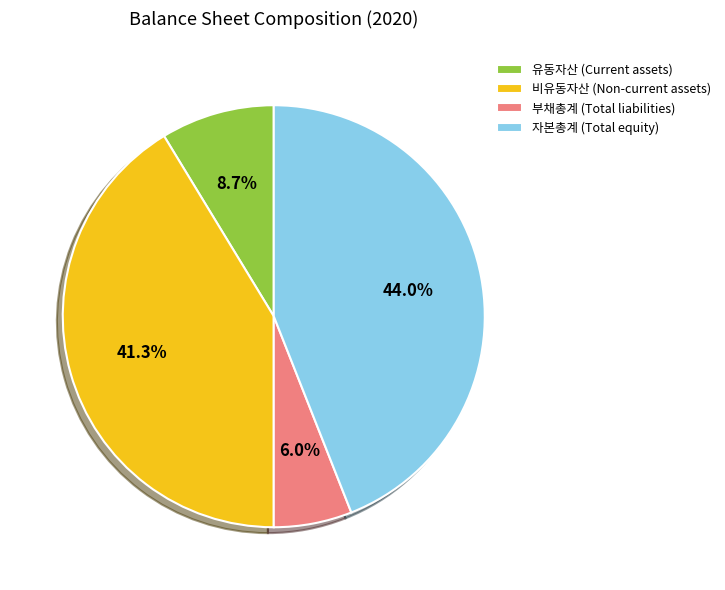

What percentage do 비유동자산 (Non-current assets) and 자본총계 (Total equity) together represent?

85.3%